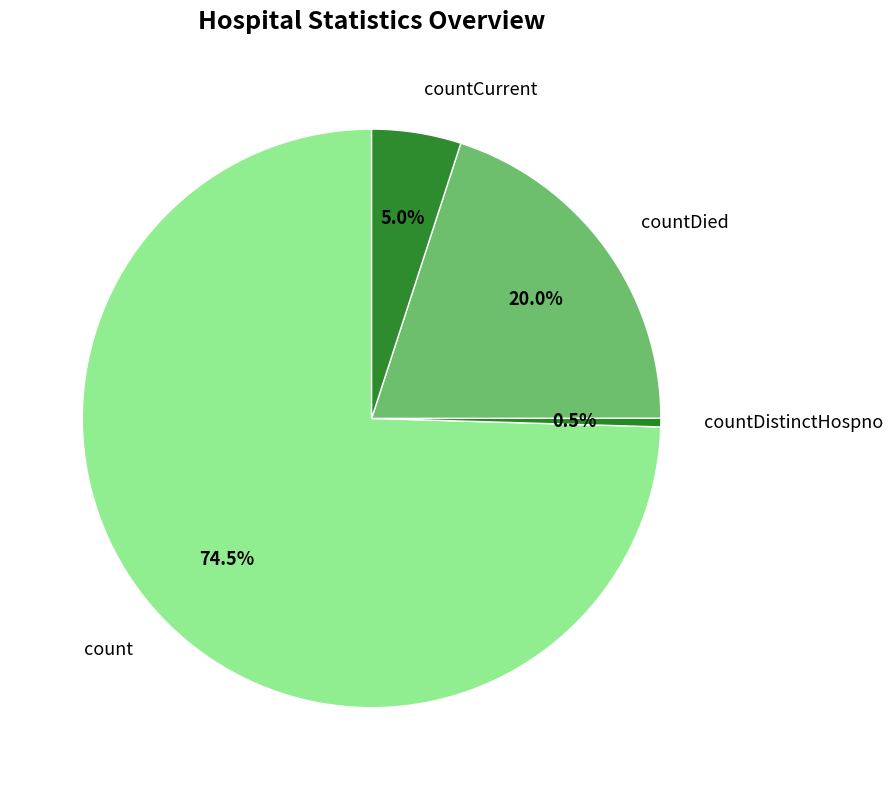

Do countDied and countDistinctHospno together represent more than half of the pie?

No